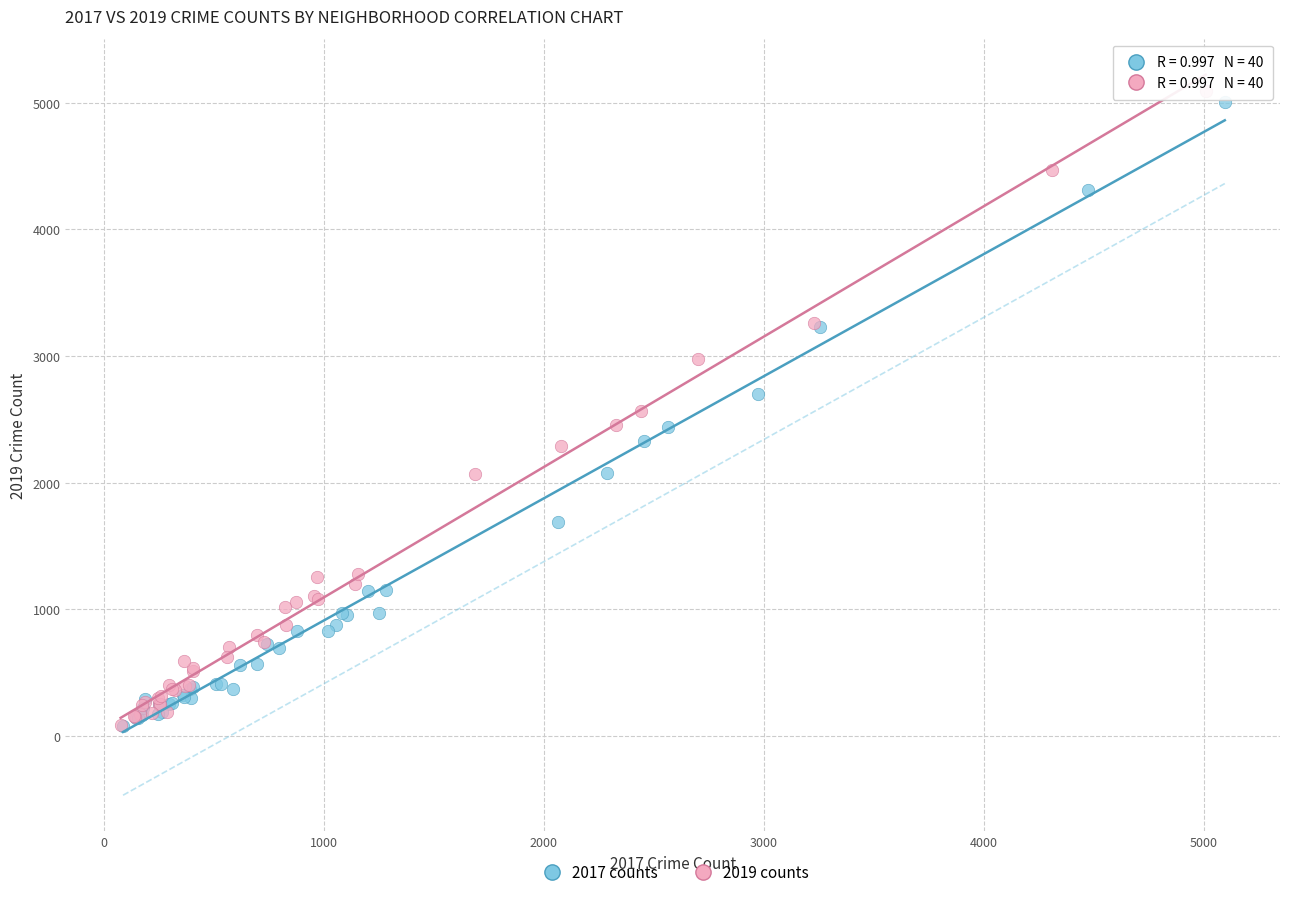

Which series has the widest spread of Y values?

2019 counts